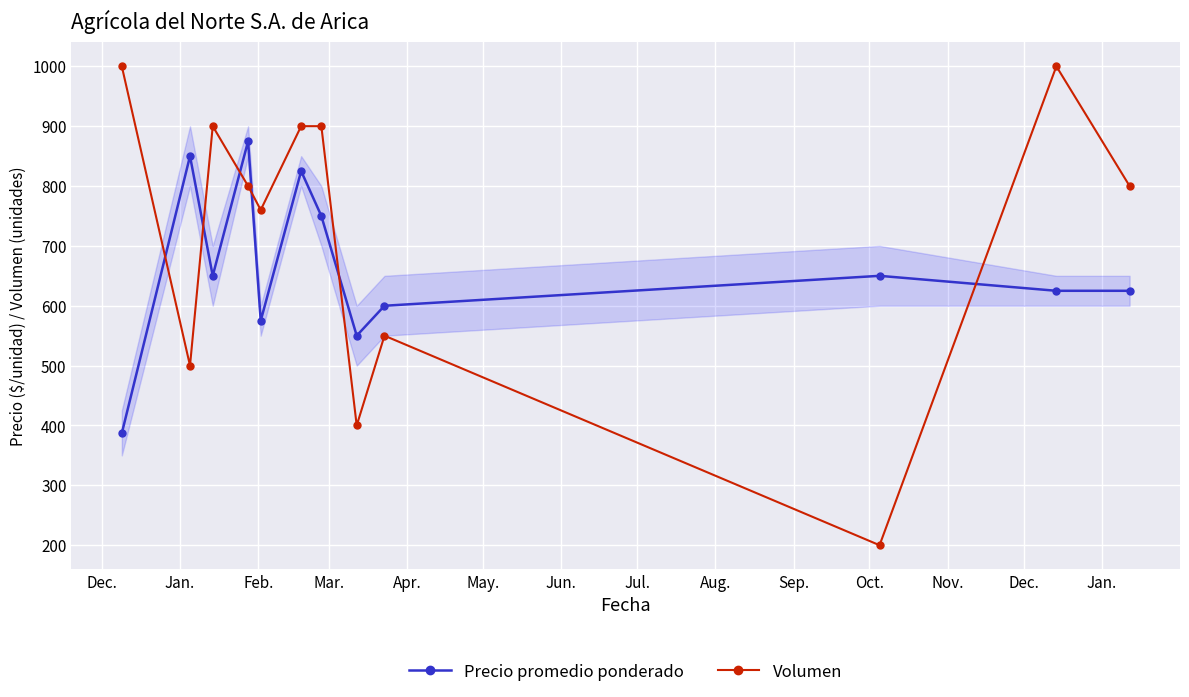

How many intersections are there between Precio promedio ponderado and Volumen?

6